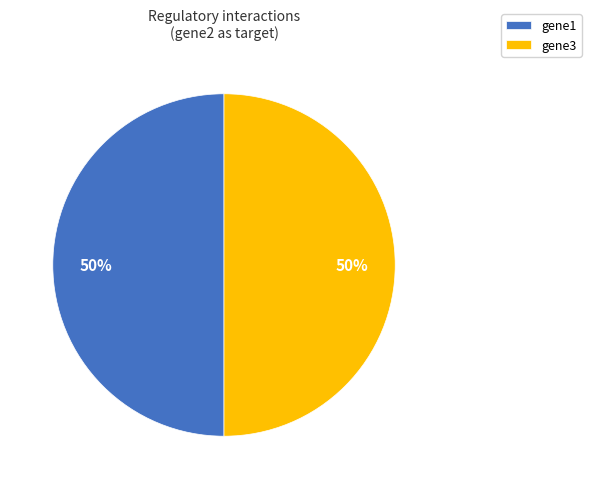

Do gene3 and gene1 together represent more than half of the pie?

Yes